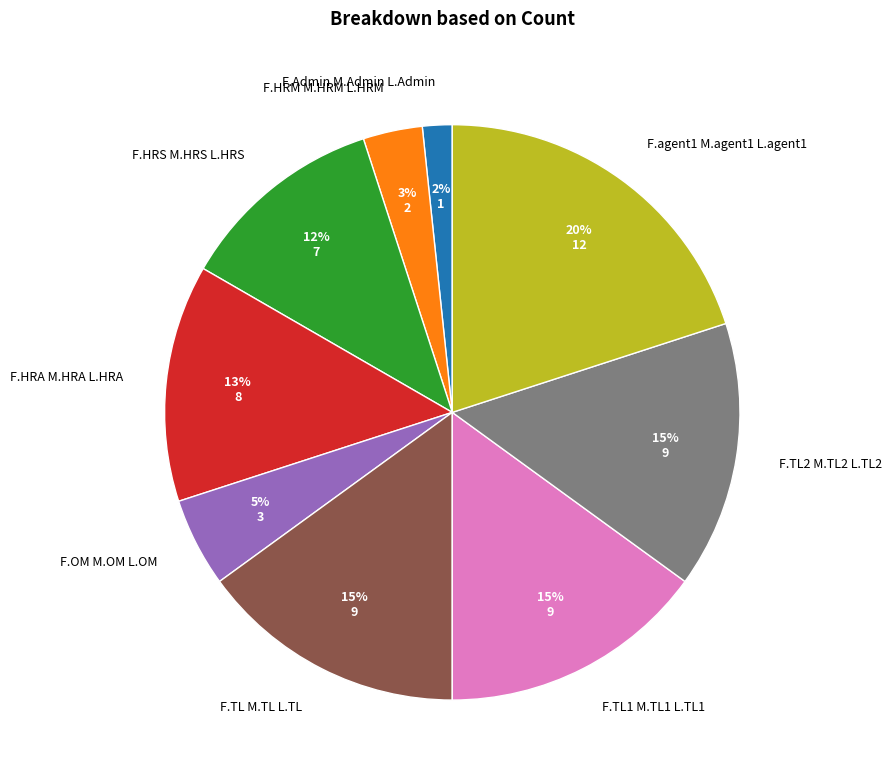

Between F.HRS M.HRS L.HRS and F.TL2 M.TL2 L.TL2, which is larger?

F.TL2 M.TL2 L.TL2